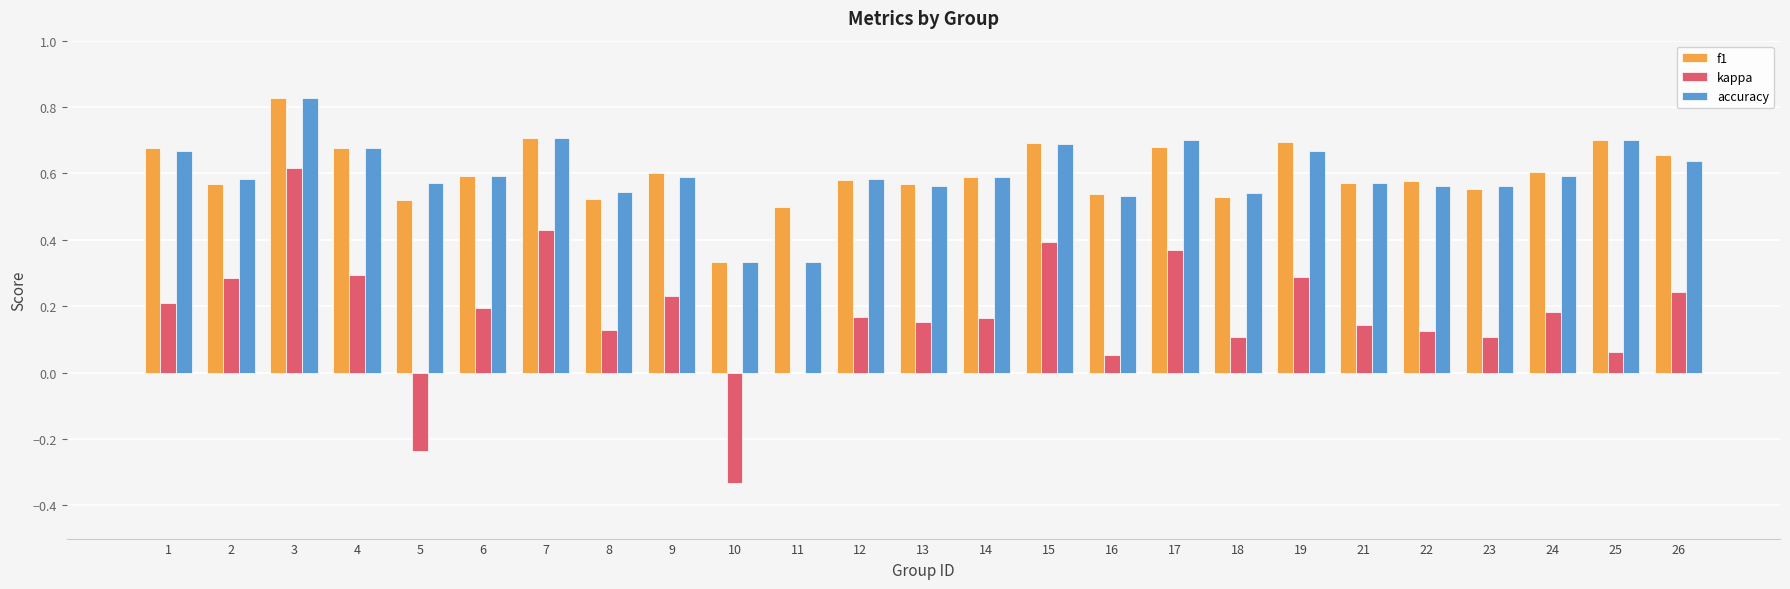

Is the value of kappa at 11 greater than the value of f1 at 24?

No